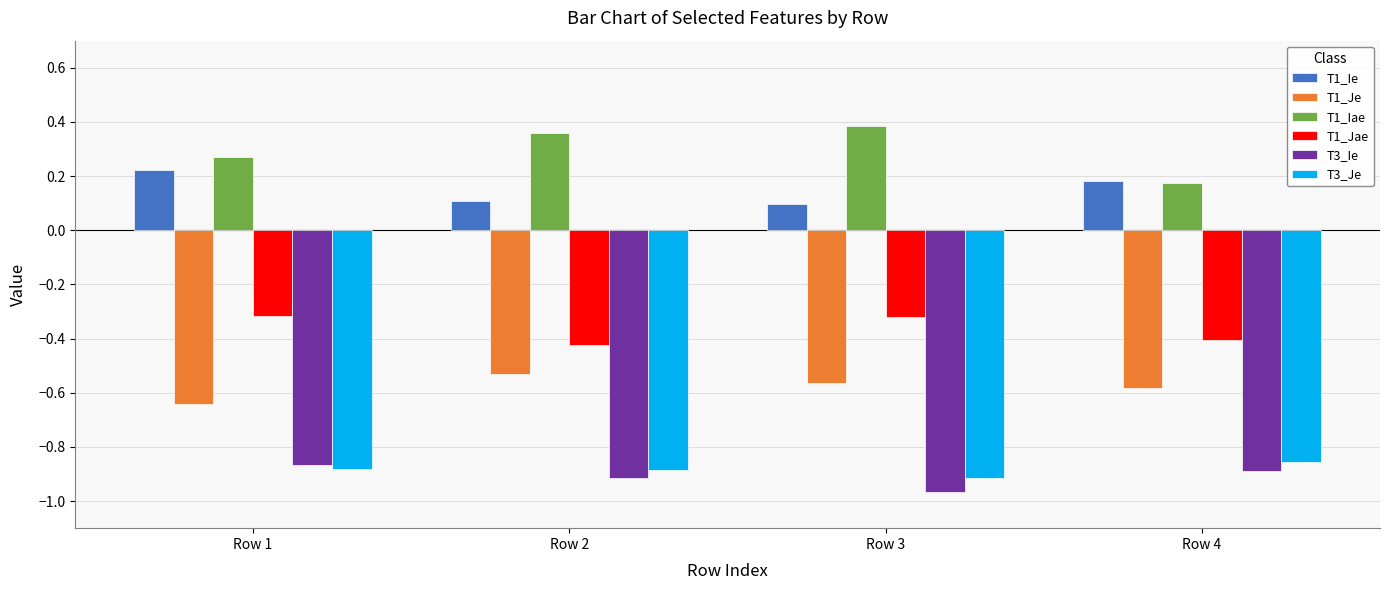

At which category does the chart reach its minimum across all series?

Row 3